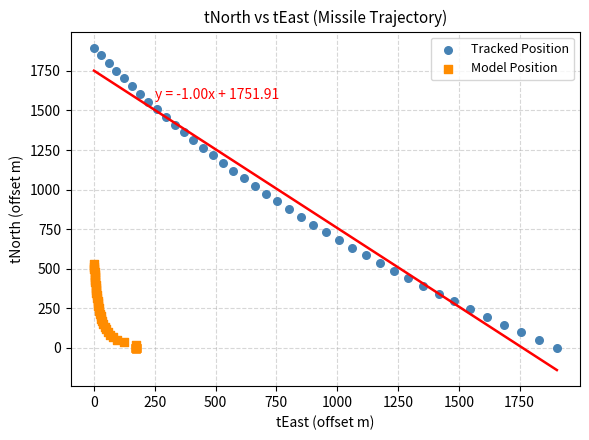

Which series contains the highest Y value?

Tracked Position